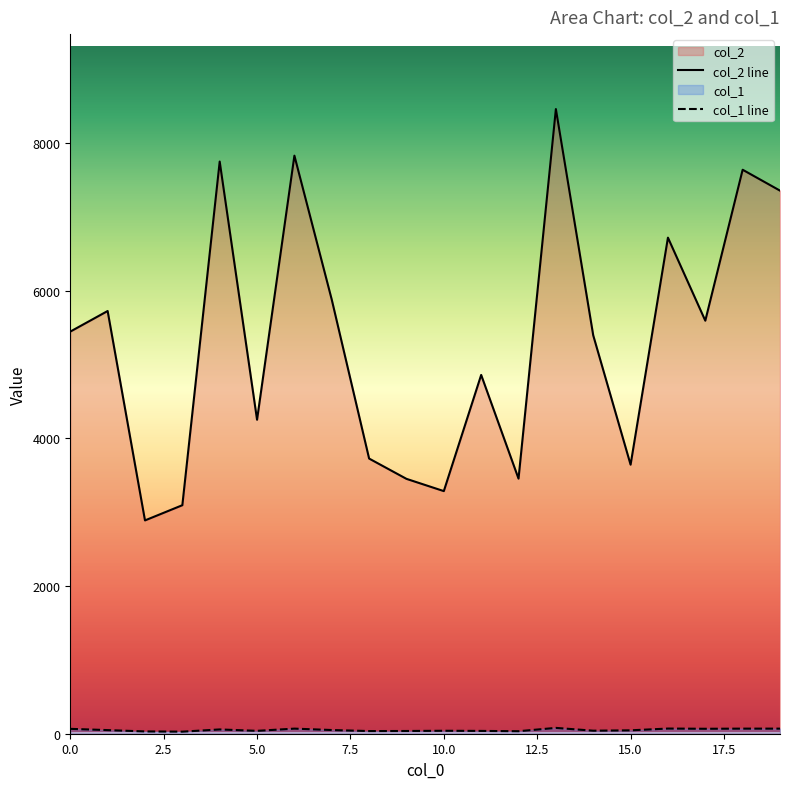

Is the value of col_2 at 15 greater than the value of col_1 at 18?

Yes